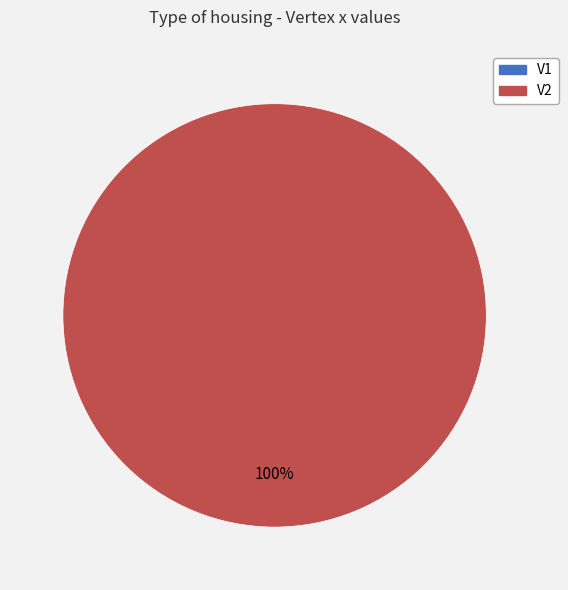

The V1 slice represents 0% of the pie. True or false?

True